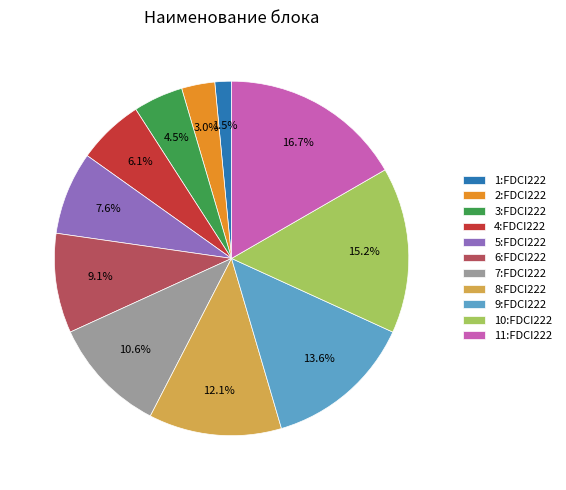

Which category has the biggest portion of the pie?

11:FDCI222